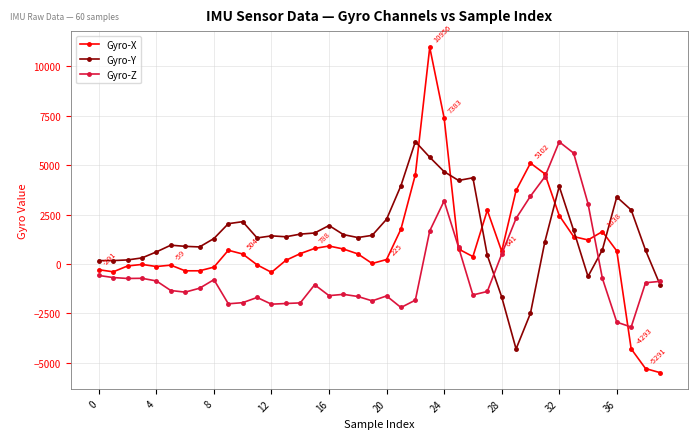

True or false: Gyro-Y and Gyro-X intersect in this chart.

True